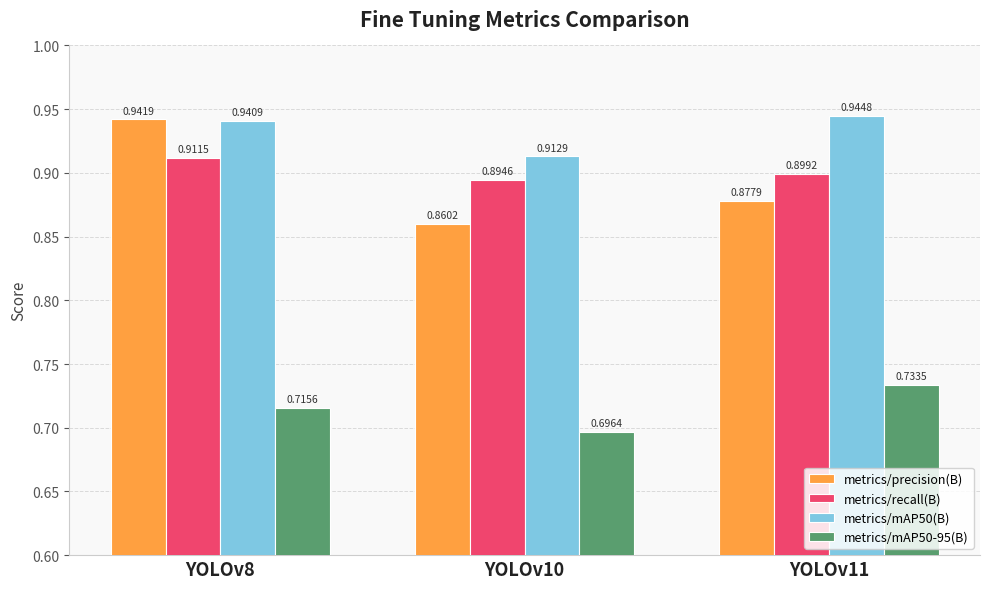

Between YOLOv10 and YOLOv11, which series saw the biggest shift?

metrics/mAP50-95(B)